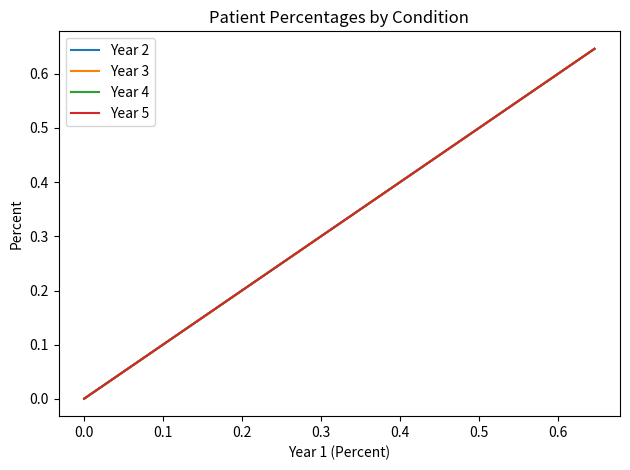

What is the maximum value for Year 5?

0.6